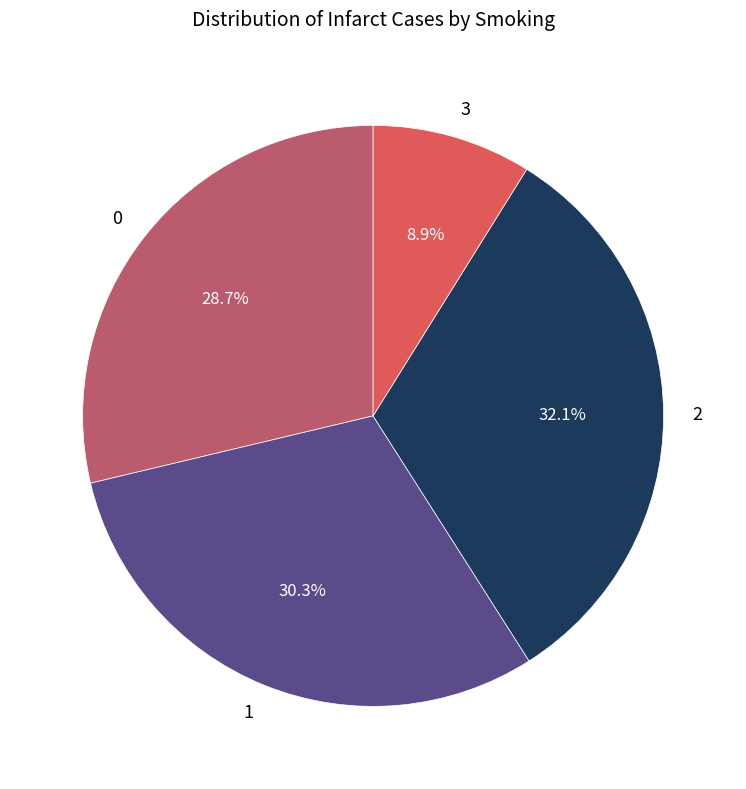

What is the smallest slice in the pie chart?

3